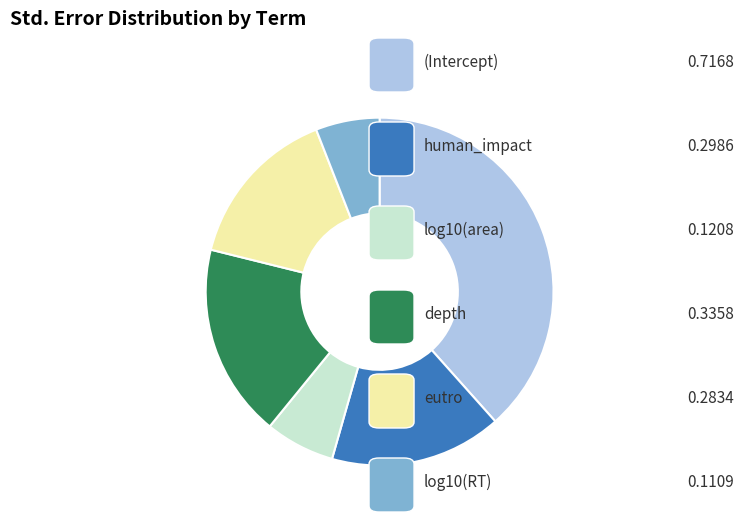

Is there a majority slice in this chart?

No